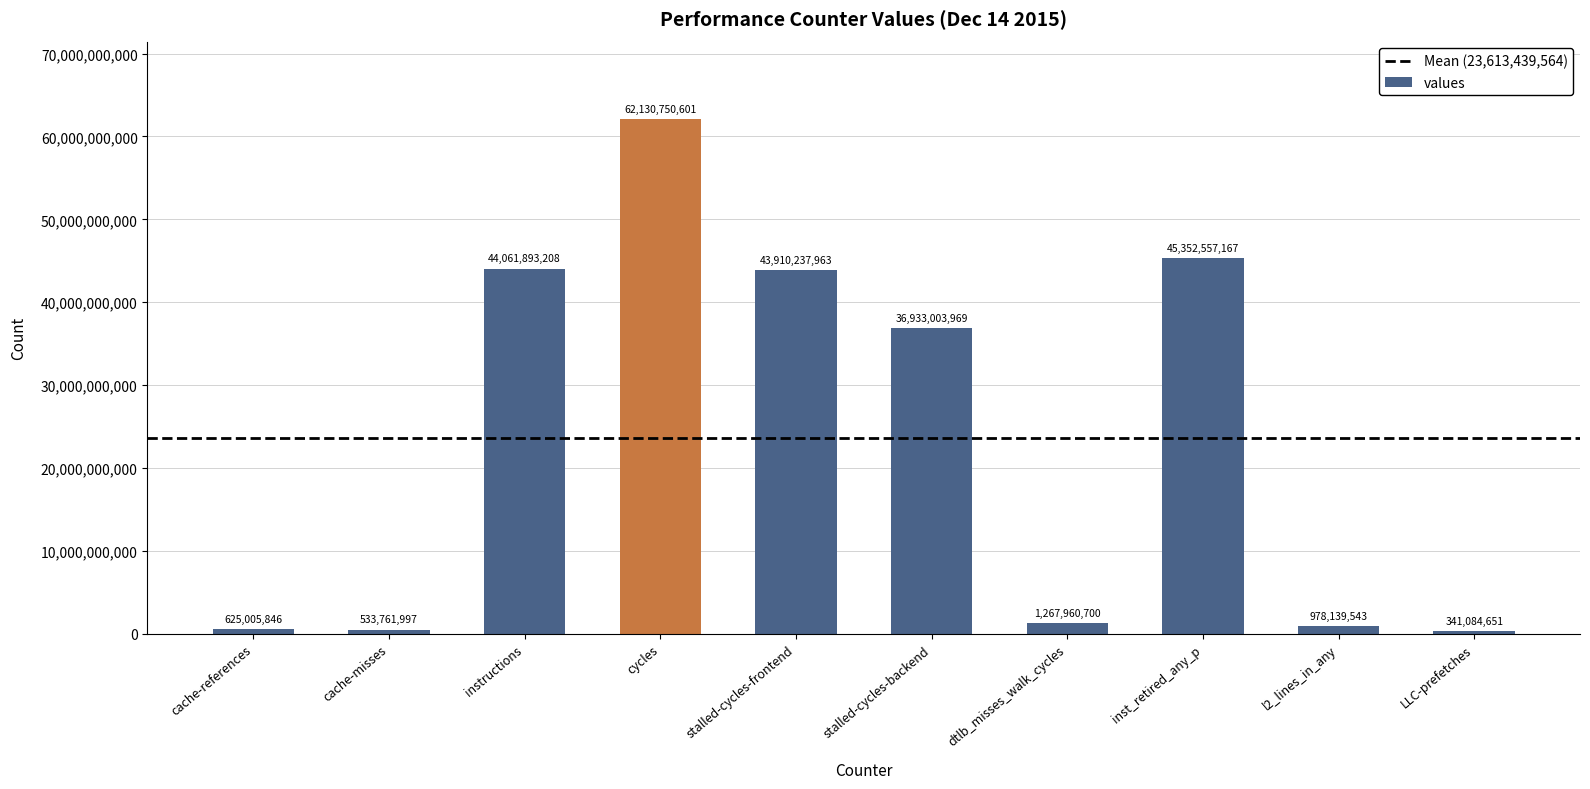

What is the label of the 1st bar from the right?

LLC-prefetches